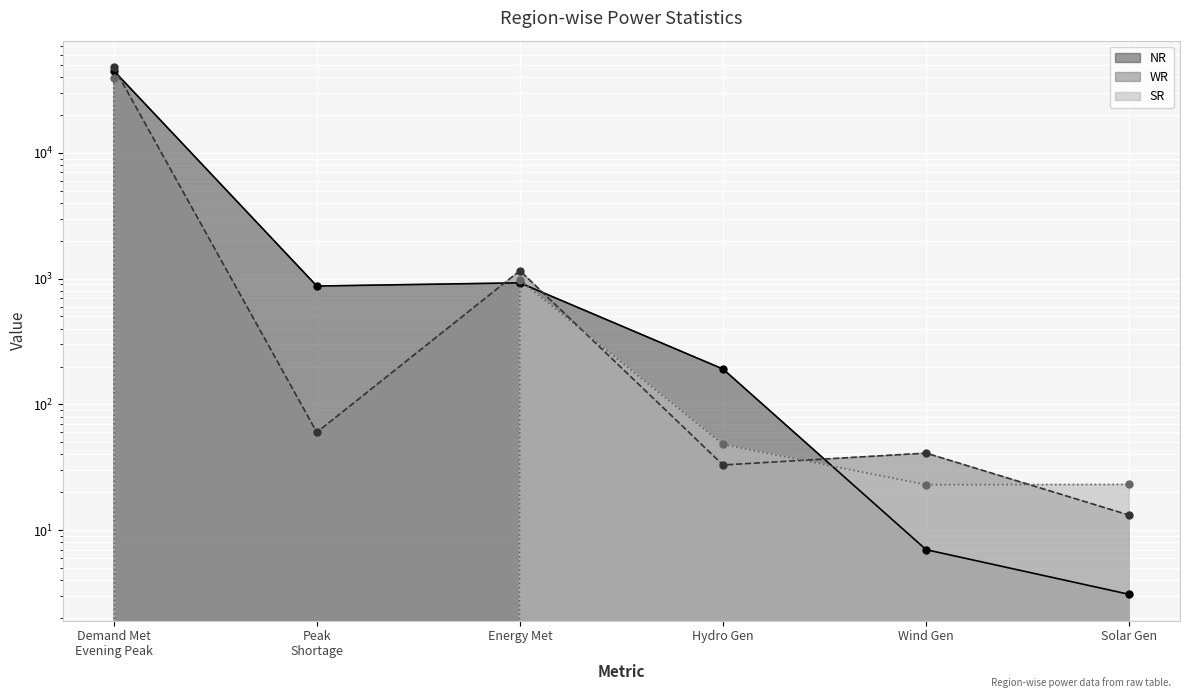

What is the difference between the highest and lowest values at Hydro Gen?

158.0